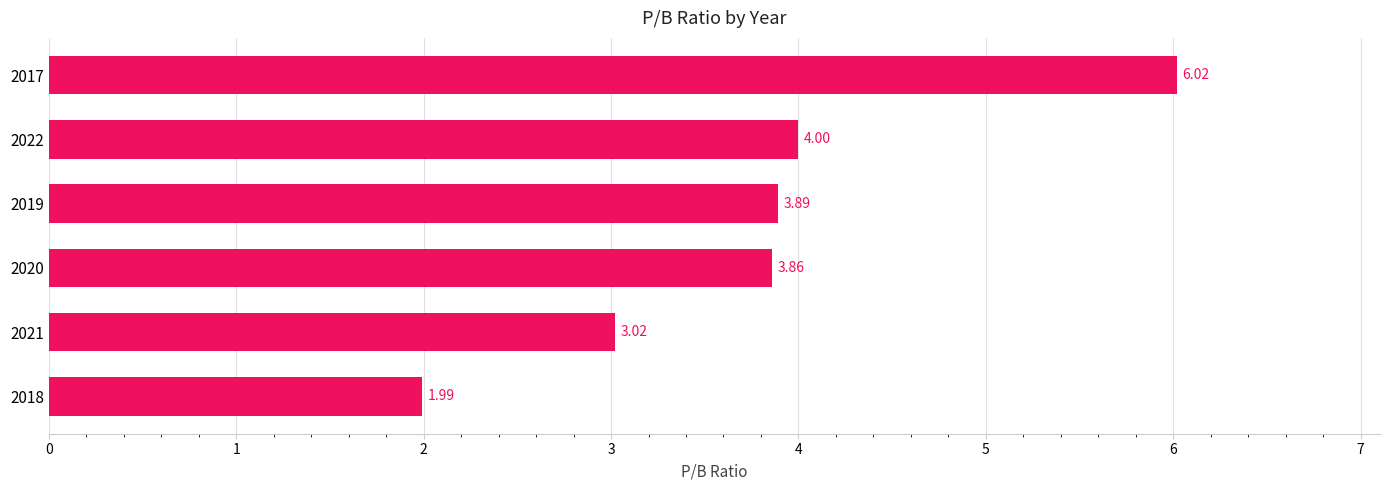

Count the number of categories in the chart.

6